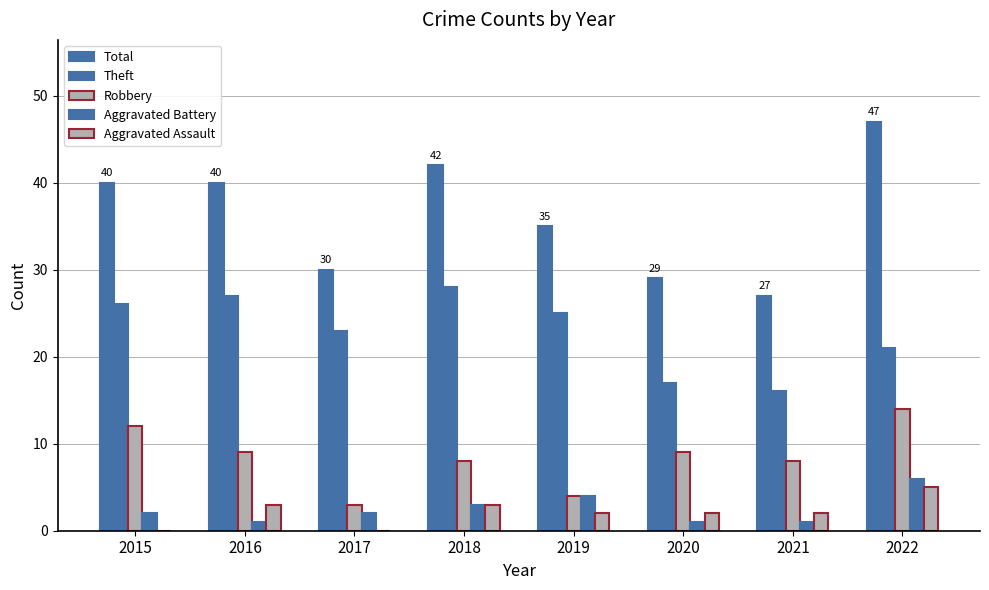

Are the bars horizontal?

No